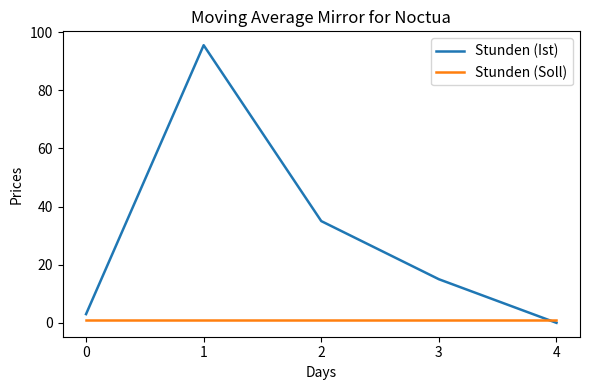

Reading left to right, transcribe all the data shown in this chart.

Stunden (Ist): 0=3.0	1=95.5	2=35.0	3=15.0	4=0.0
Stunden (Soll): 0=1.0	1=1.0	2=1.0	3=1.0	4=1.0